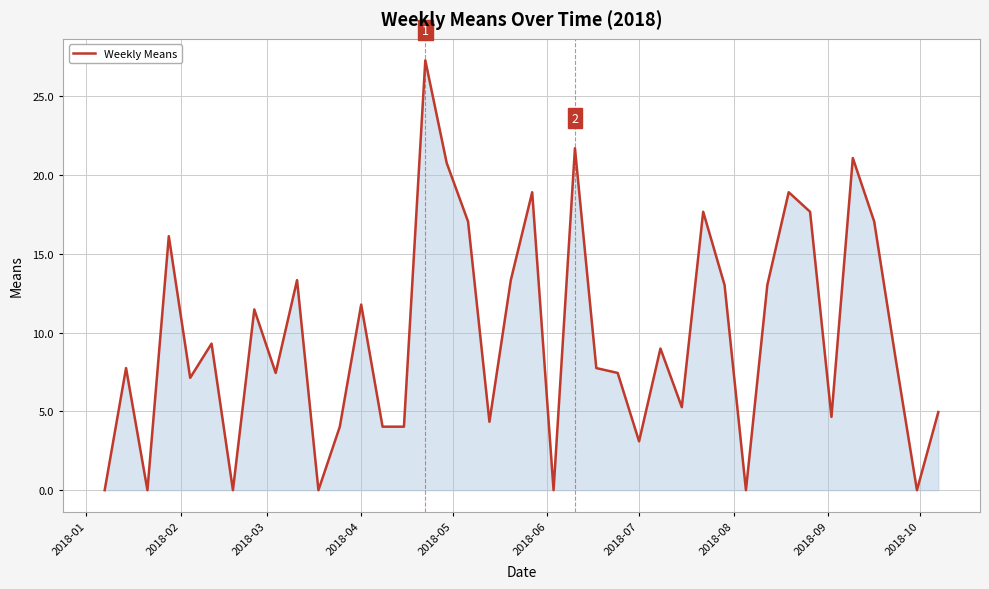

What is the greatest value displayed?

27.3